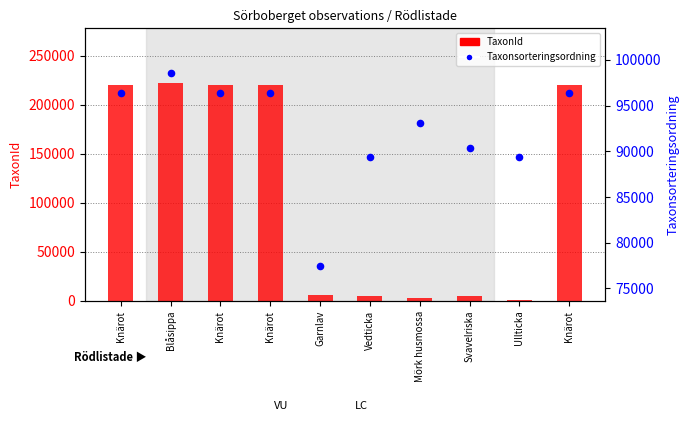

At how many categories does at least one series exceed 27466?

10